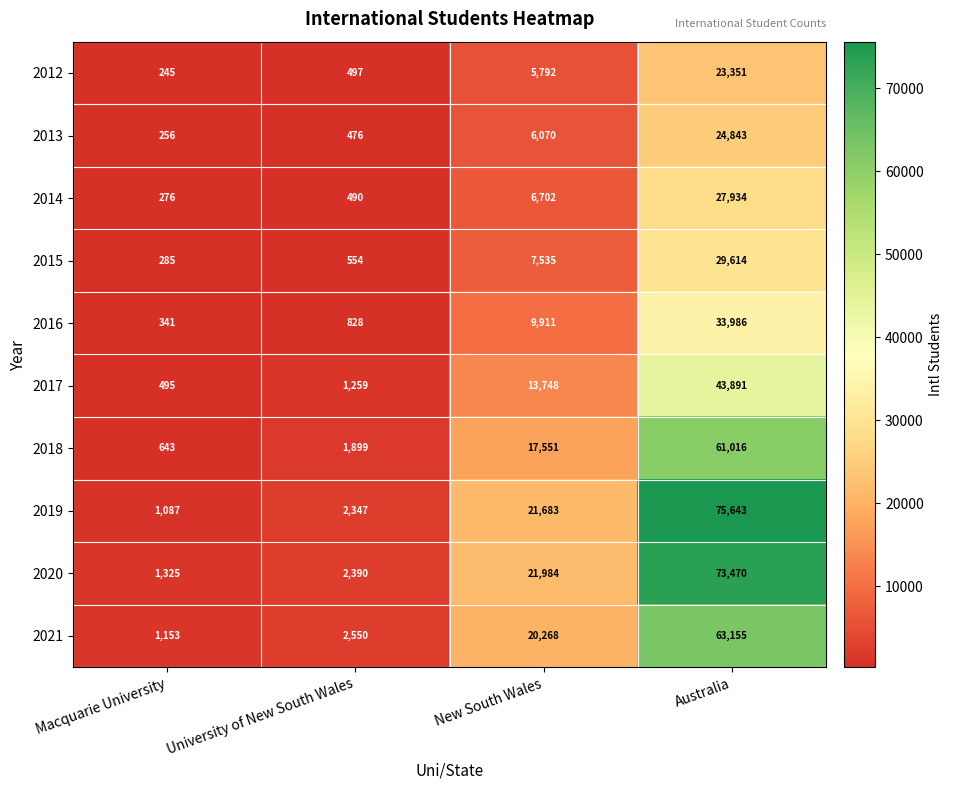

Which label corresponds to the smallest value in the chart?

Macquarie University